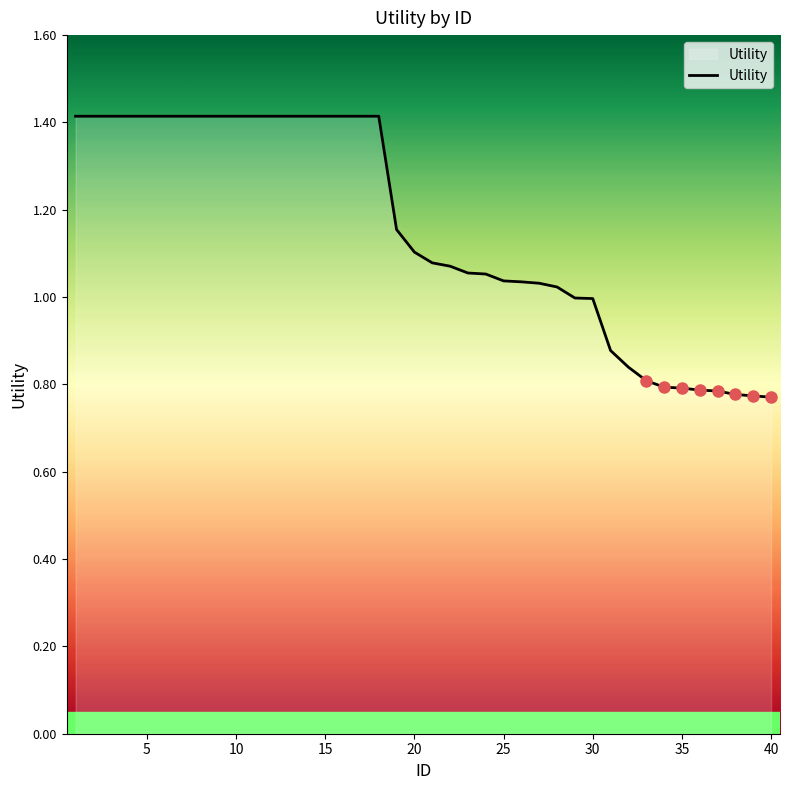

What is the difference between the maximum and minimum values?

0.6